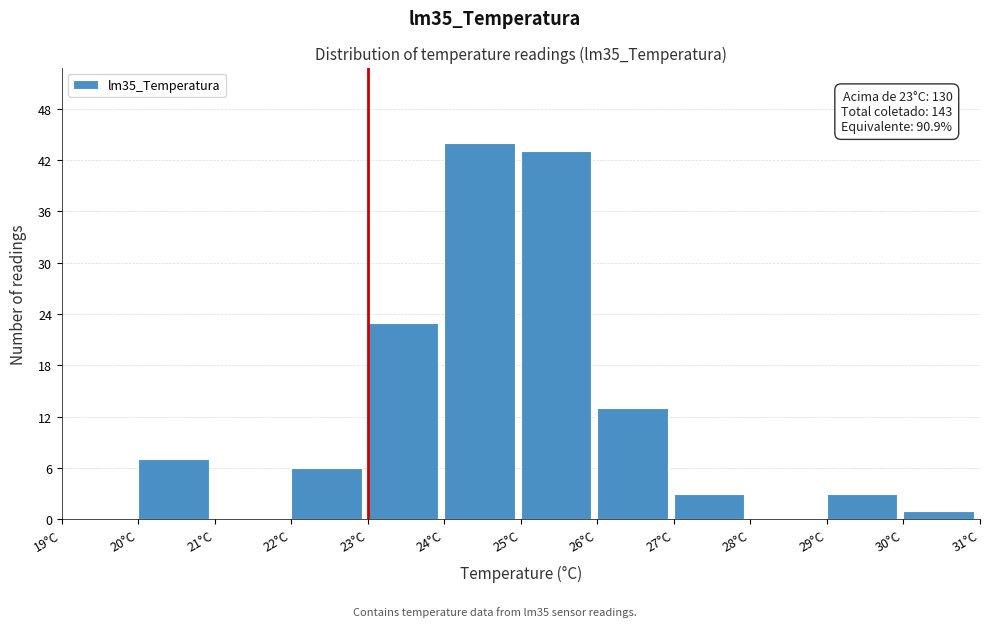

Over which range of the x-axis is the bar tallest?

24 to 25